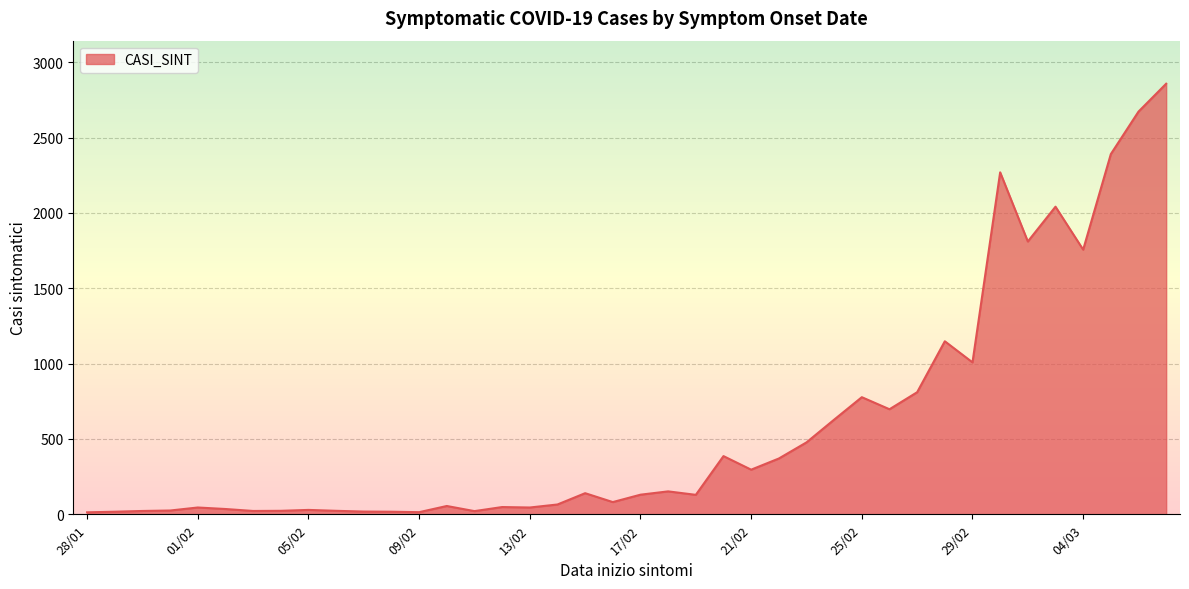

What is the difference between the maximum and minimum values?

2844